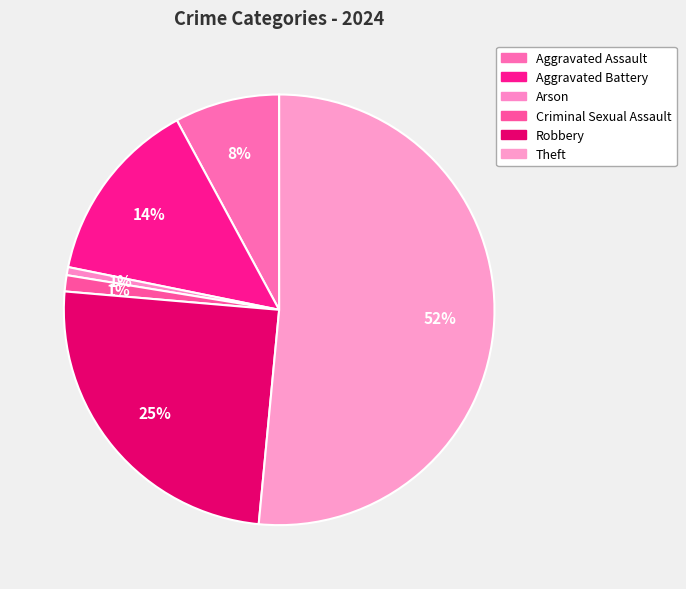

Count the number of slices in the pie.

6